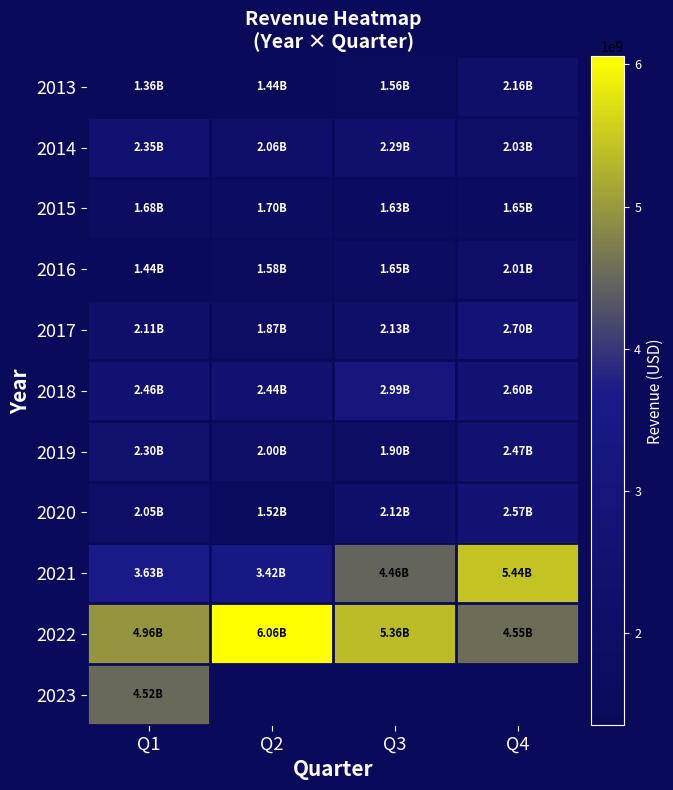

Read the 2018 value at Q2.

2444400000.0